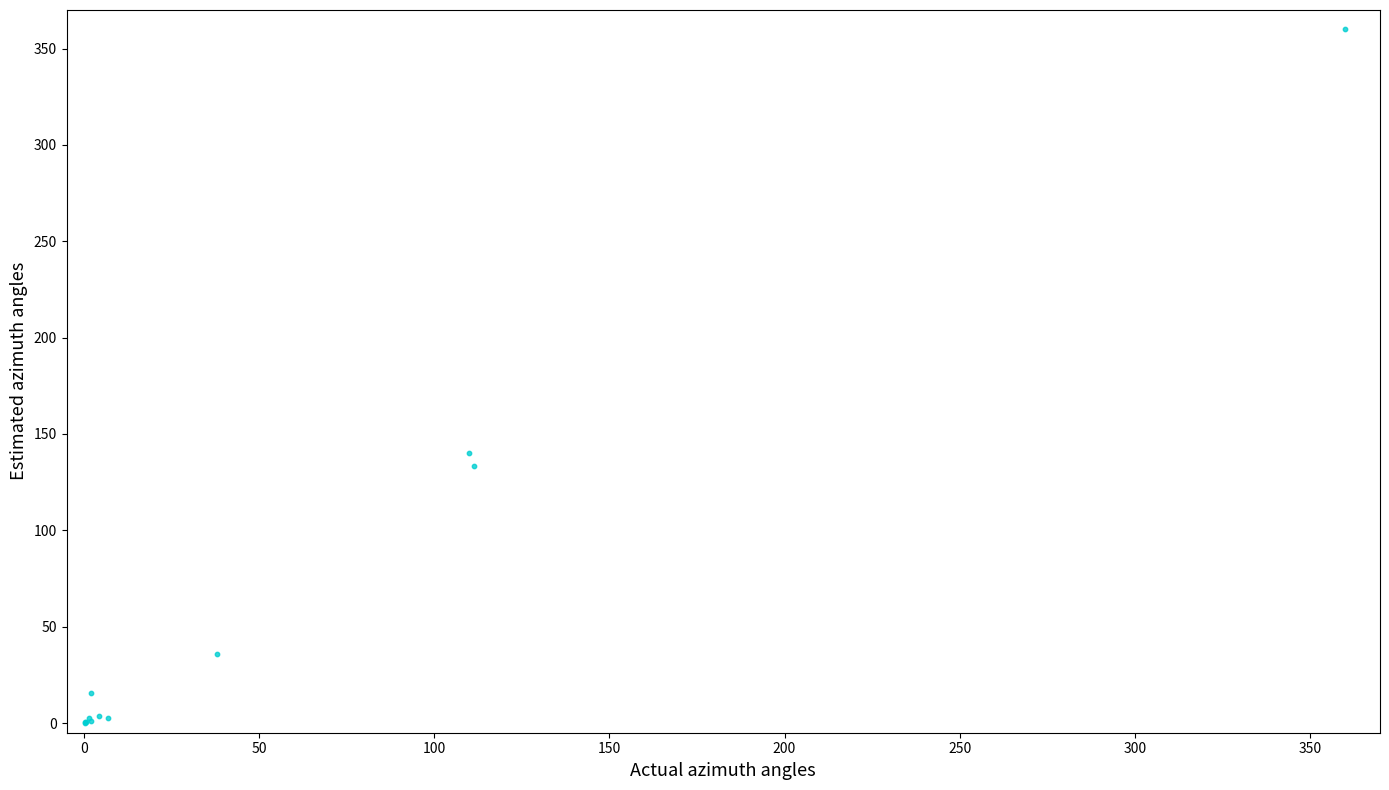

What Y value in the scatter plot is closest to 180?

140.3